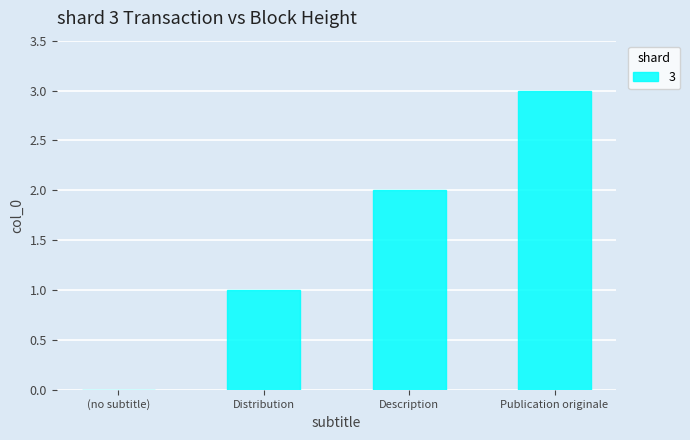

The chart shows a value of 2 at Description. True or false?

True